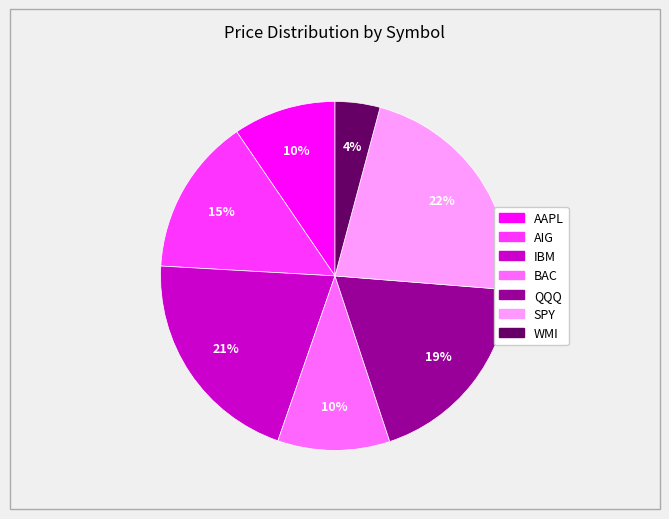

What is the smallest slice in the pie chart?

WMI